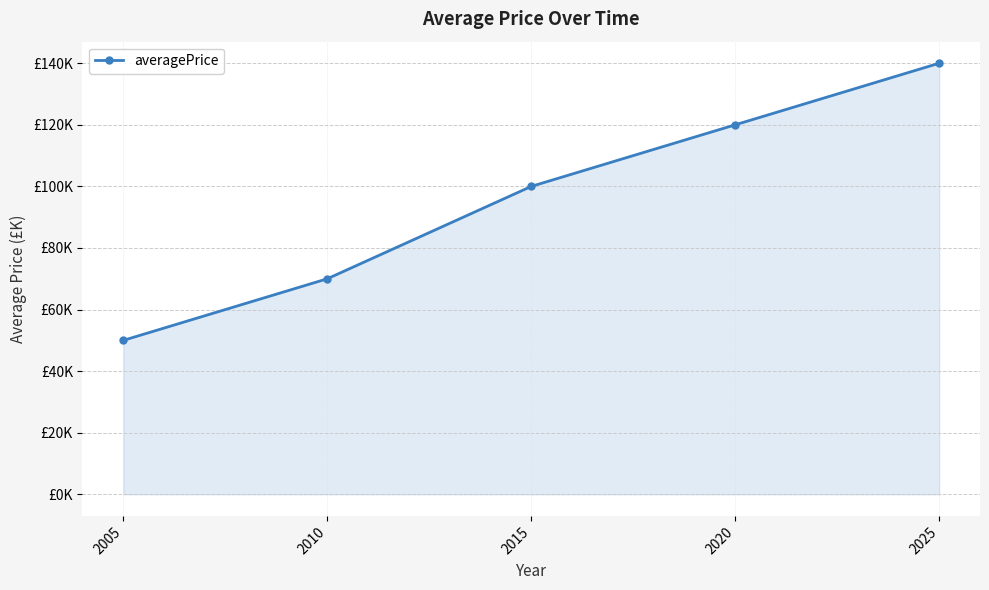

What is the value of the 3rd point from the left?

100